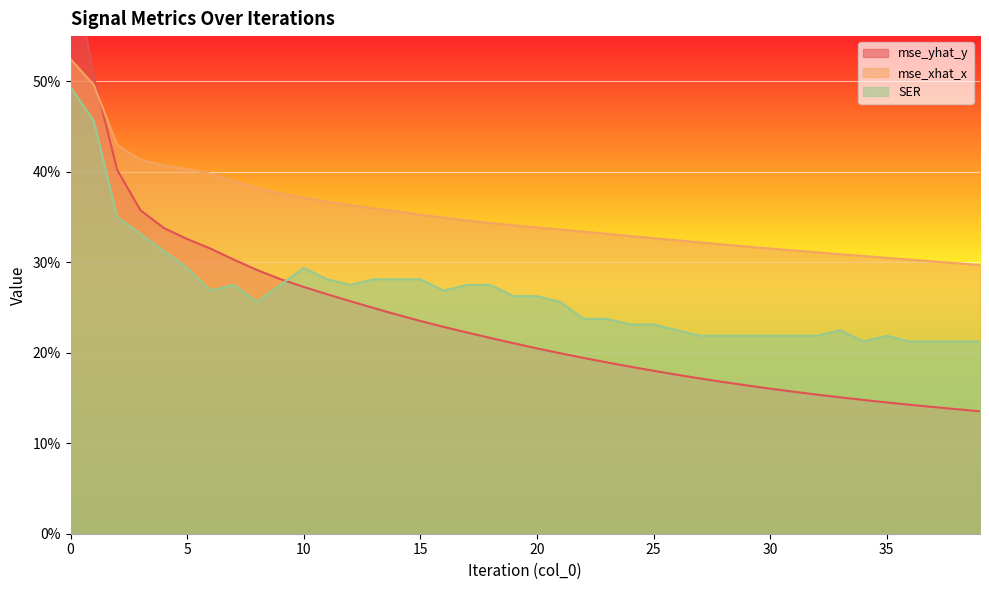

What is the minimum value for mse_yhat_y?

0.1